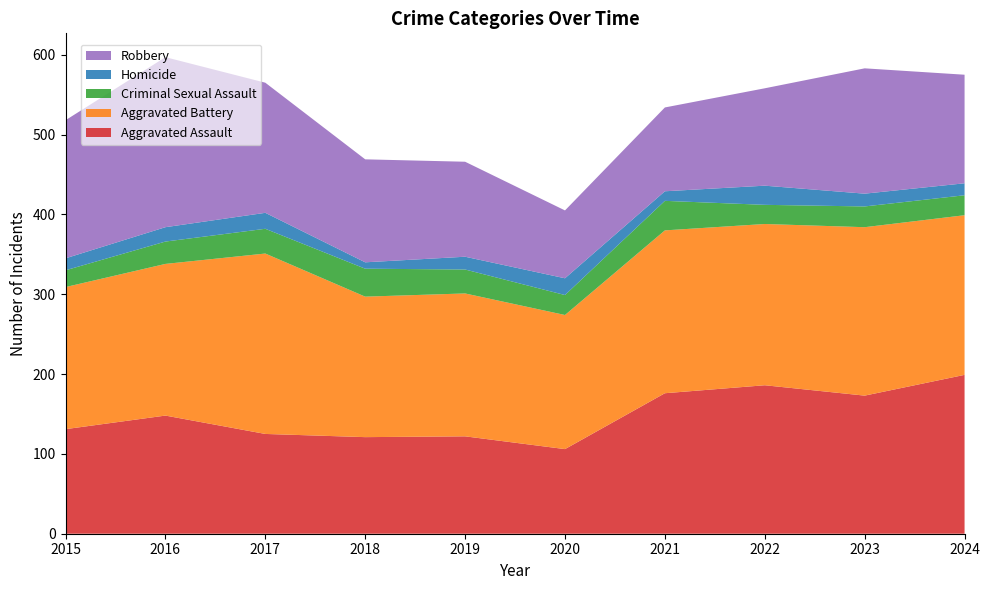

Reading right to left, transcribe all the data shown in this chart.

Aggravated Assault: 199	173	186	176	106	122	121	125	148	131
Aggravated Battery: 200	211	202	204	168	179	176	226	190	178
Criminal Sexual Assault: 25	26	24	37	25	30	35	31	28	21
Homicide: 15	16	24	12	21	16	8	20	18	15
Robbery: 136	157	122	105	85	119	129	163	213	173